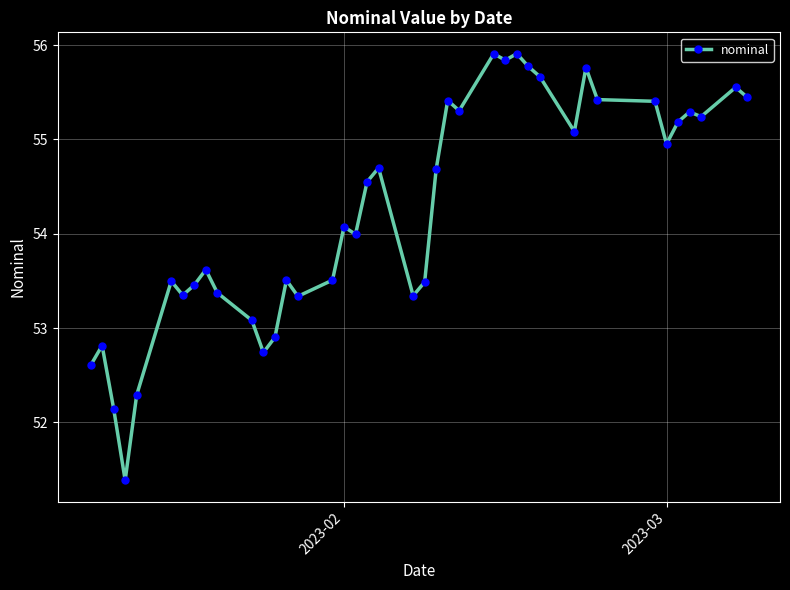

What is the sum of all values?

2169.6